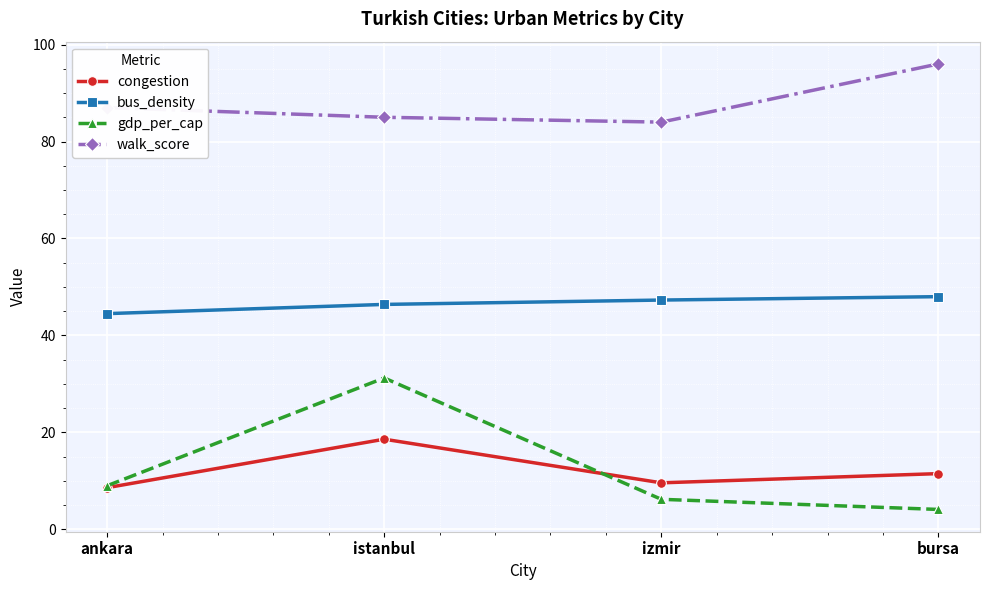

What is the spread (max minus min) of values at ankara?

78.4